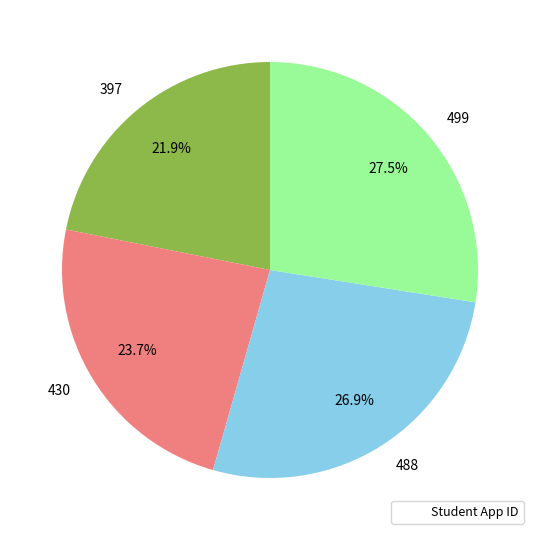

How many segments does this pie chart have?

4